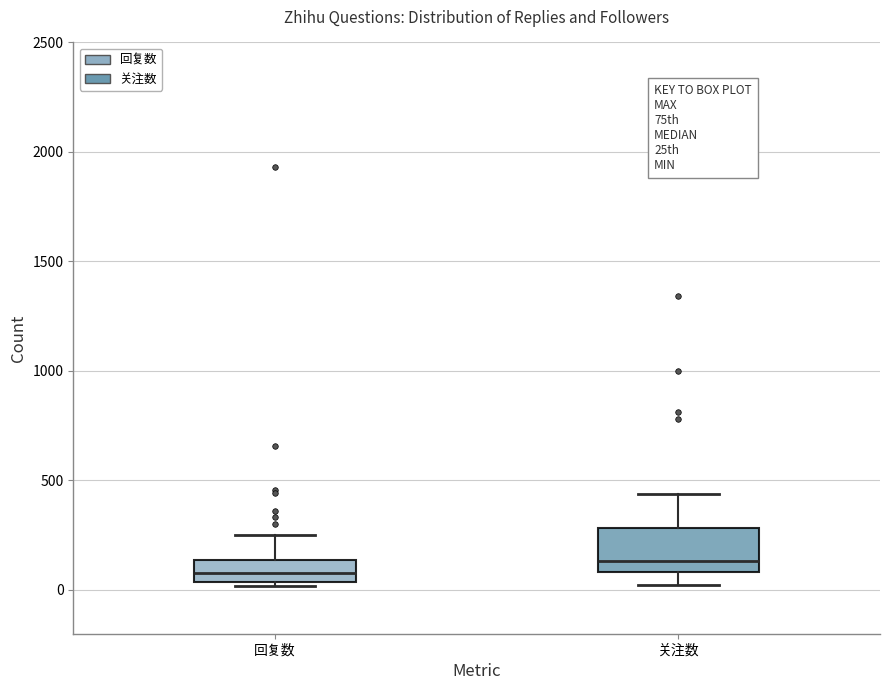

Reading left to right, read every box against the y-axis: the position of its median line, the range the box covers, and the ends of its whiskers. The values are not printed on the chart, so give them approximately, as read against the axis.

回复数: median 100, box 50 to 150, whiskers 0 to 250
关注数: median 150, box 100 to 300, whiskers 0 to 450